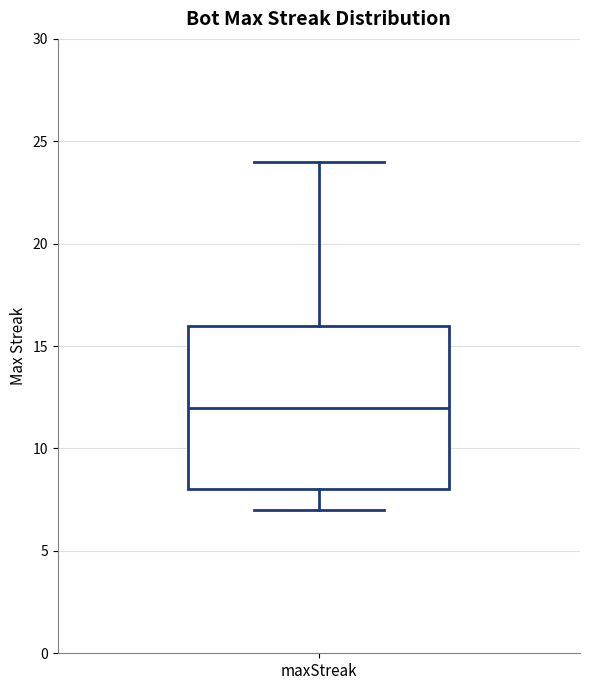

Transcribe this box plot: give where the median line is, the range the box spans, and where the two whiskers end, as read against the y-axis. The values are not printed on the chart, so give them approximately, as read against the axis.

median 12, box 8 to 16, whiskers 7 to 24